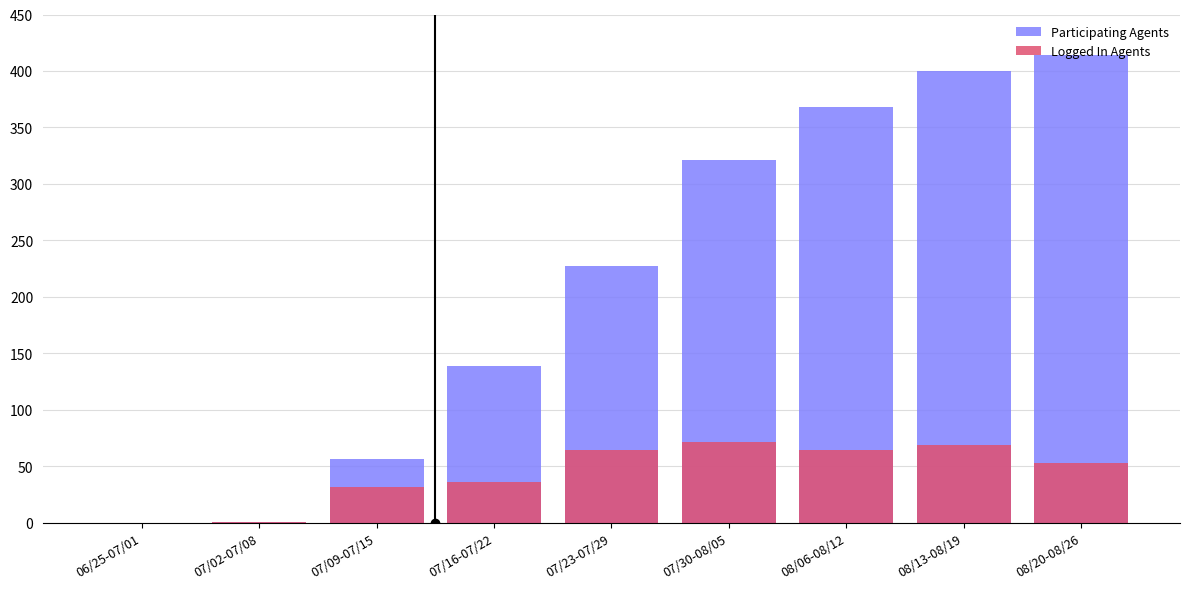

Which series has the largest total across all categories?

Participating Agents